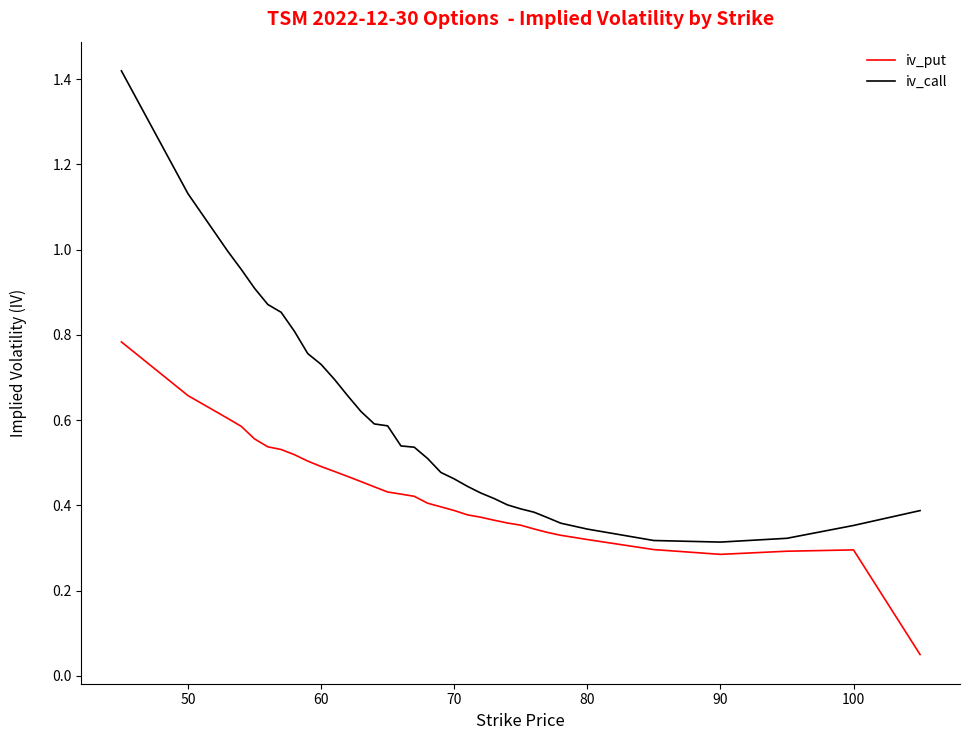

Which series has the widest spread of values?

iv_call